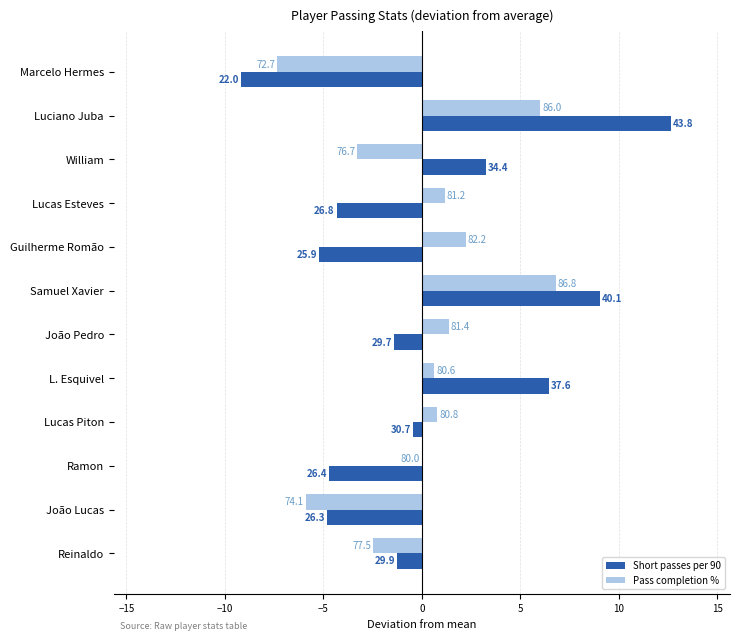

What are all the series names shown in the legend?

Short passes per 90, Pass completion %